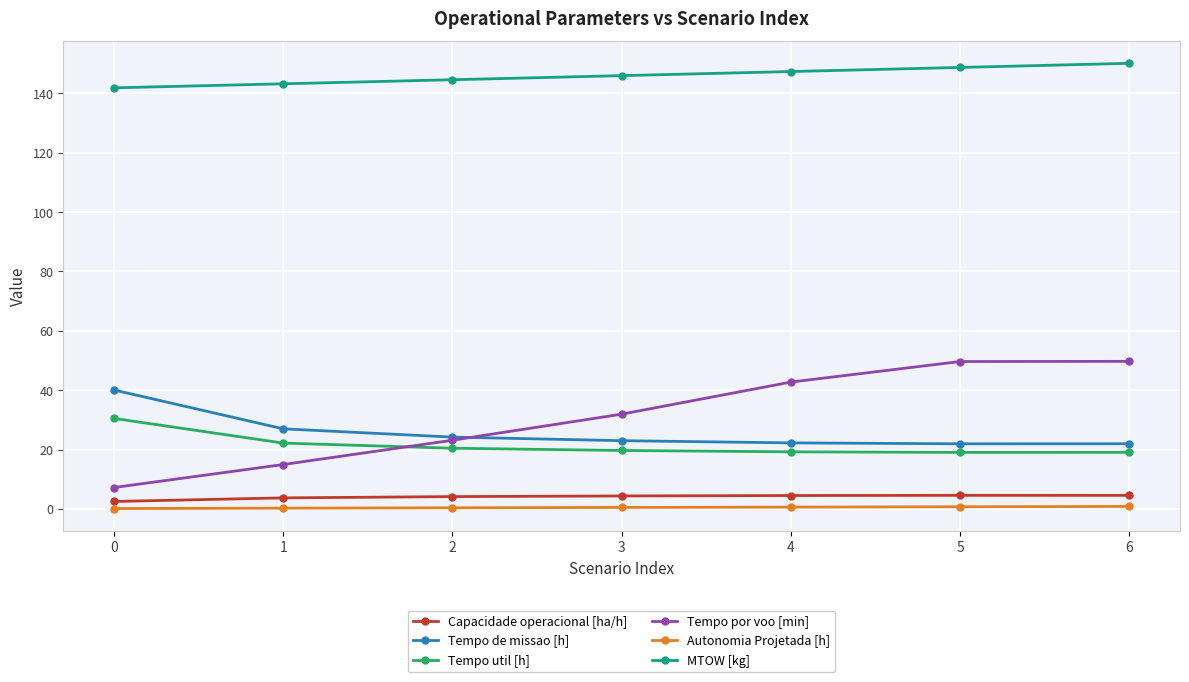

True or false: Autonomia Projetada [h] and Tempo util [h] cross at least once.

False